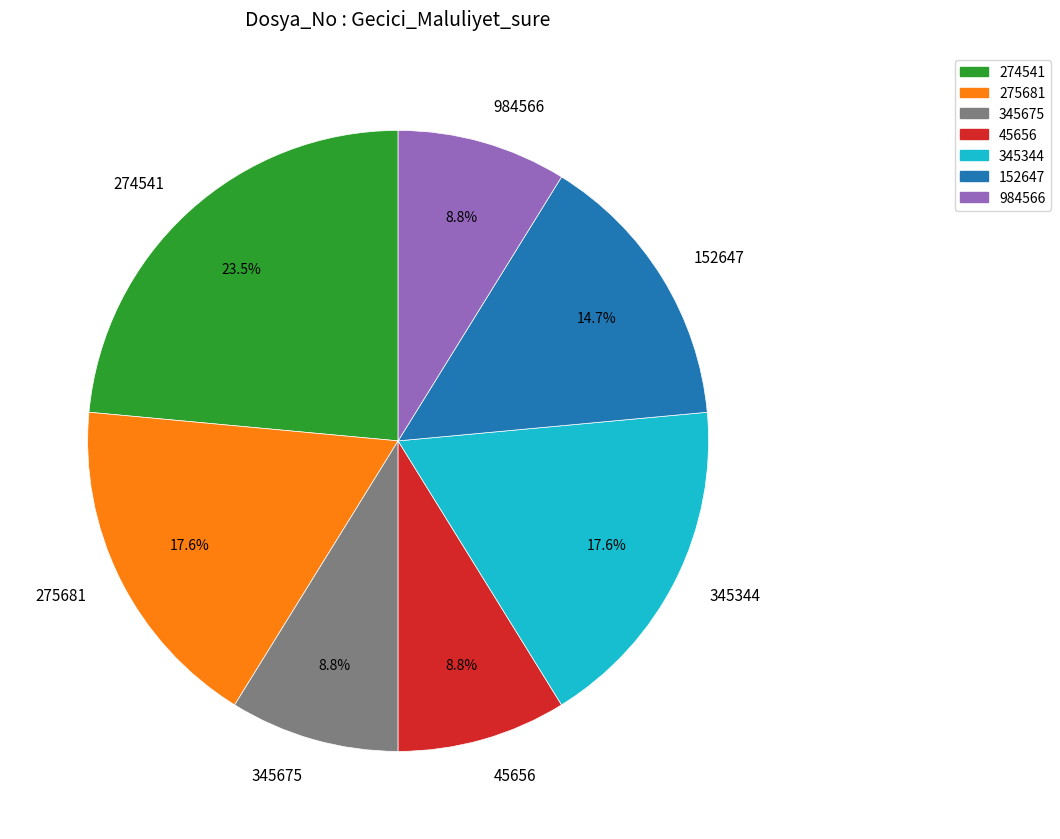

Does 984566 account for over 50% of the chart?

No